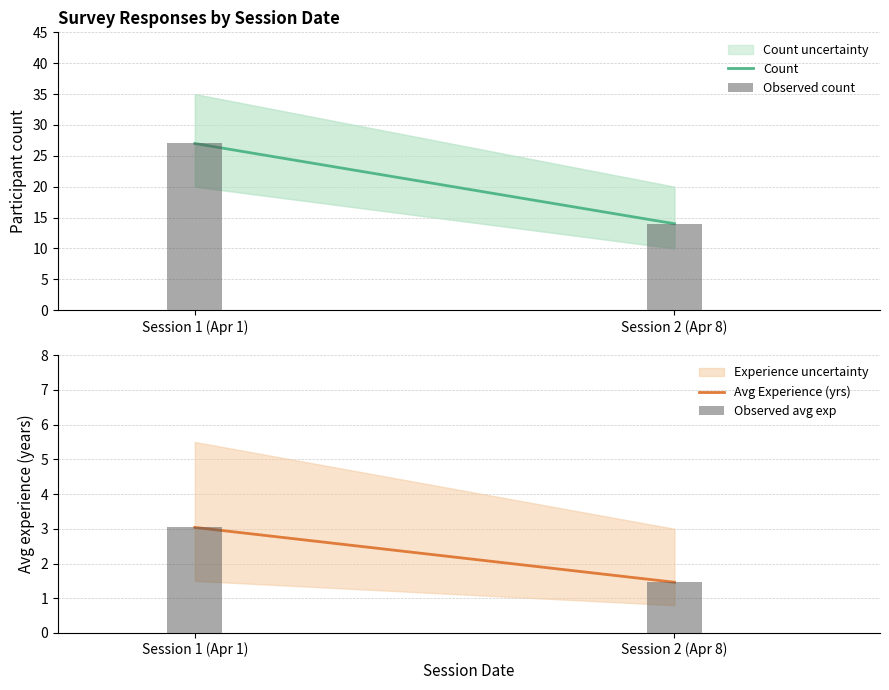

Is it true that Avg Experience (years) equals 2.5 at 1?

False